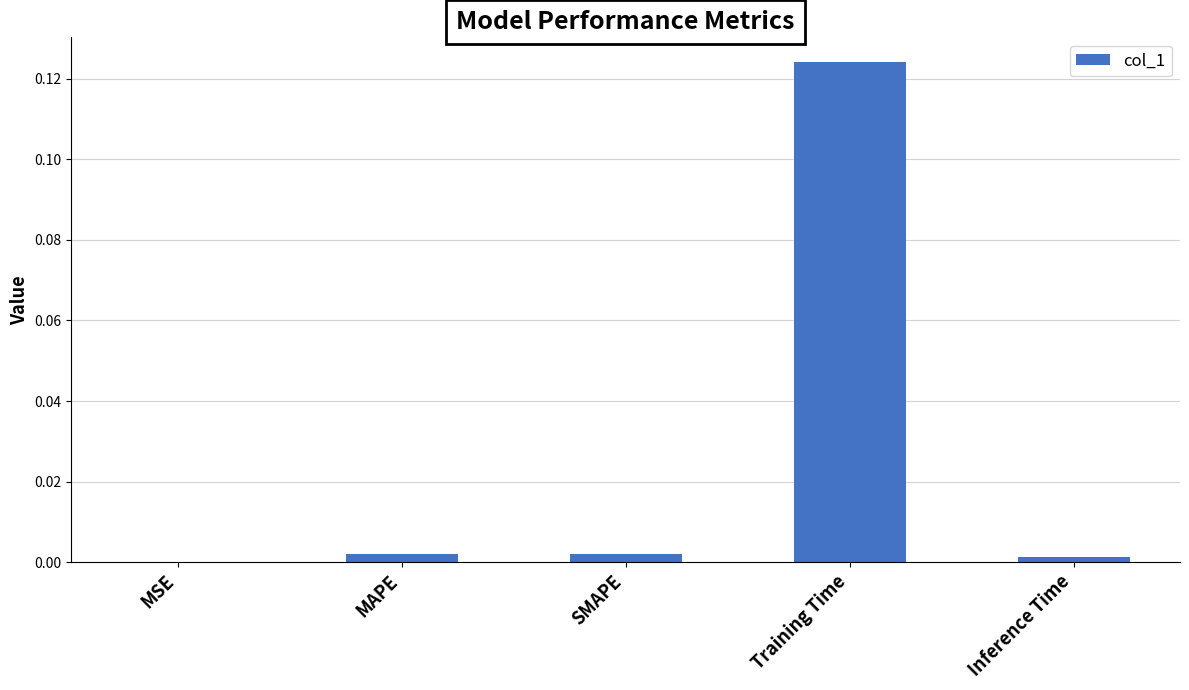

Between Training Time and MSE, which is larger?

Training Time